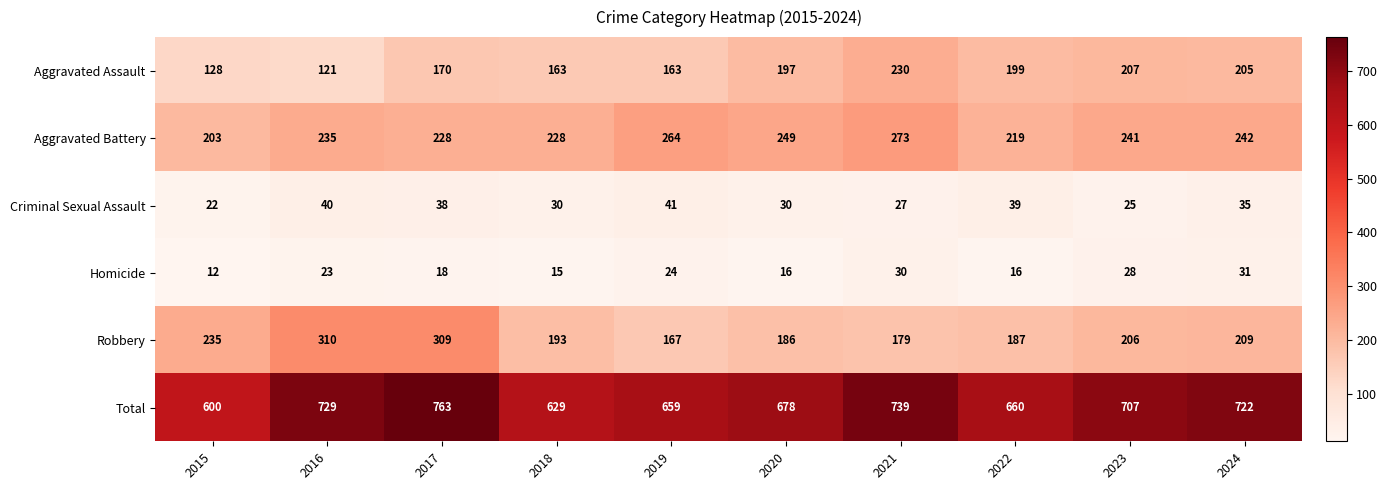

Between 2015 and 2020, which series saw the biggest shift?

Total